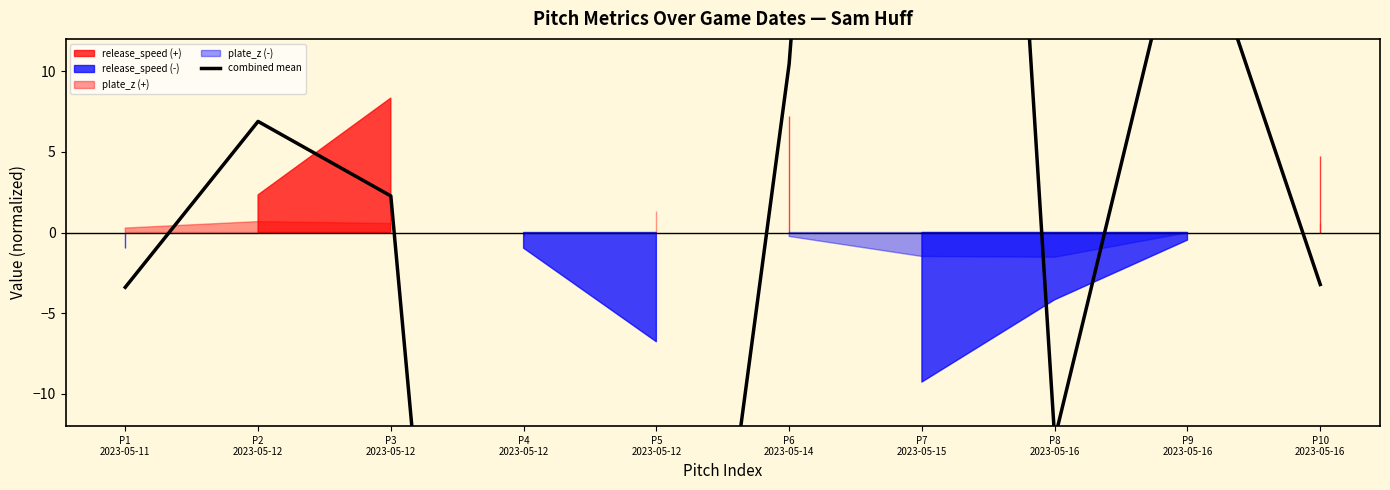

Reading left to right, what are all the values shown in this chart?

P1
2023-05-11=-3.4	P2
2023-05-12=6.9	P3
2023-05-12=2.3	P4
2023-05-12=-87.9	P5
2023-05-12=-51.3	P6
2023-05-14=10.5	P7
2023-05-15=117.8	P8
2023-05-16=-12.8	P9
2023-05-16=21.2	P10
2023-05-16=-3.2